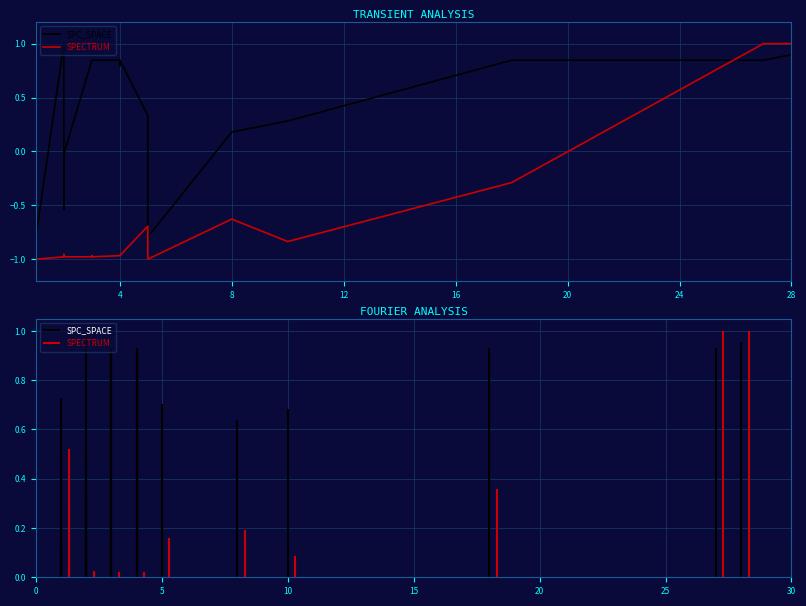

After their last crossing, which series has the higher values: SPC_SPACE or SPECTRUM?

SPECTRUM